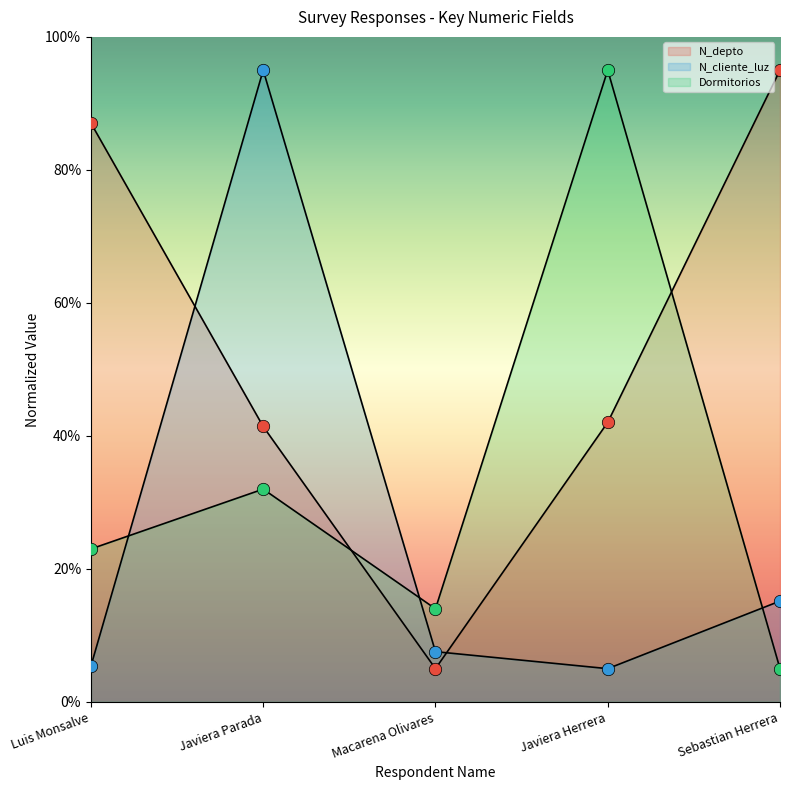

Which series reaches the maximum Y coordinate?

N_cliente_luz